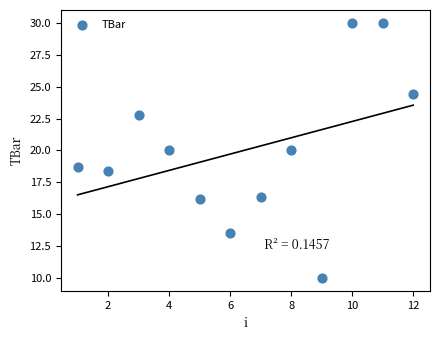

What is the average X value?

6.5